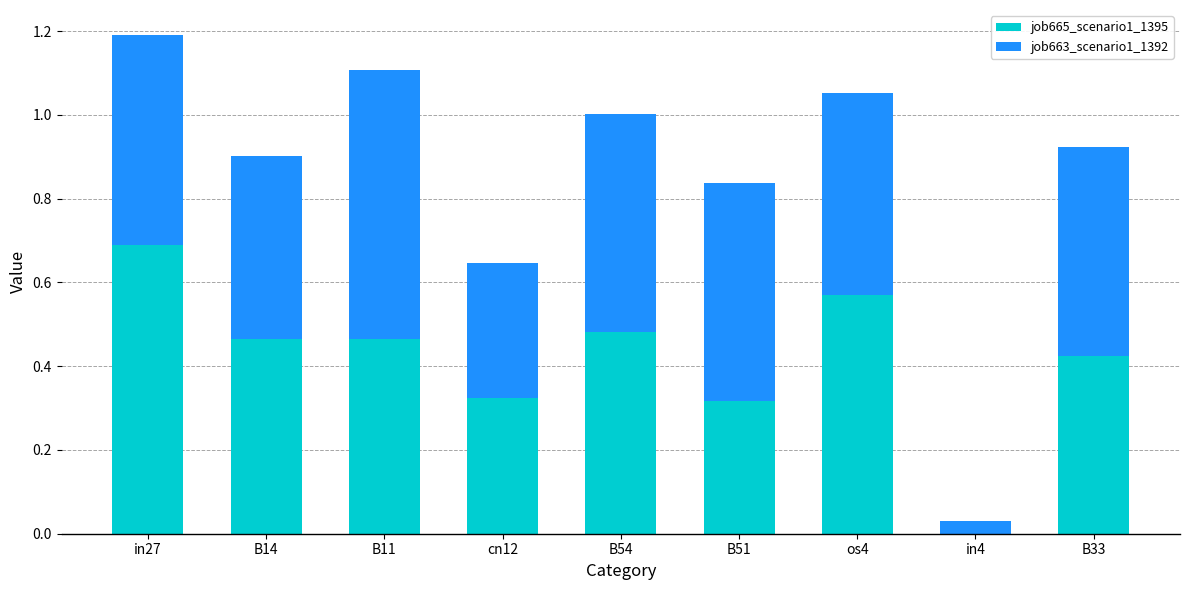

What are all the series names shown in the legend?

job665_scenario1_1395, job663_scenario1_1392